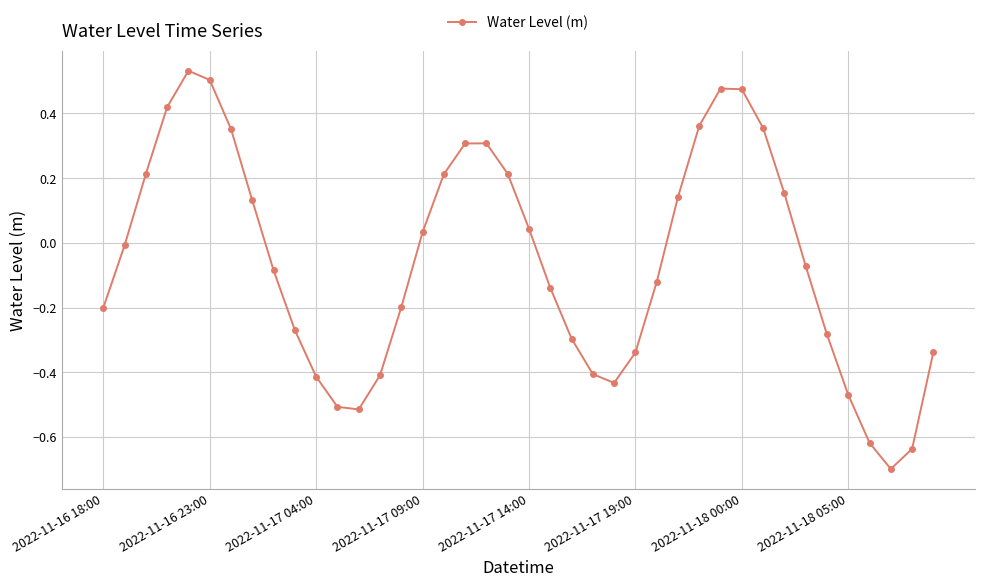

What is the minimum value shown in the chart?

-0.7